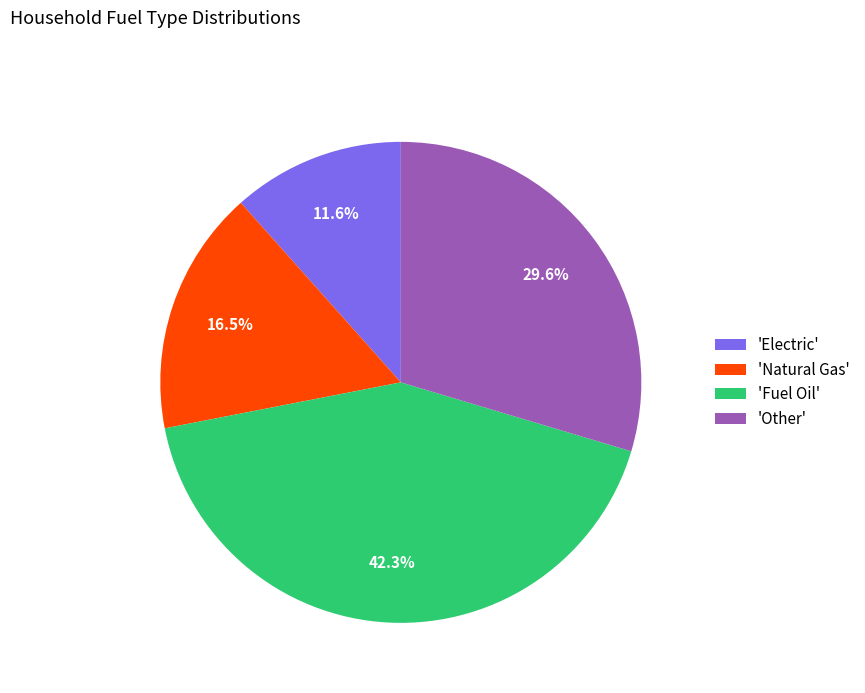

Is the sum of 'Other' and 'Natural Gas' greater than half?

No